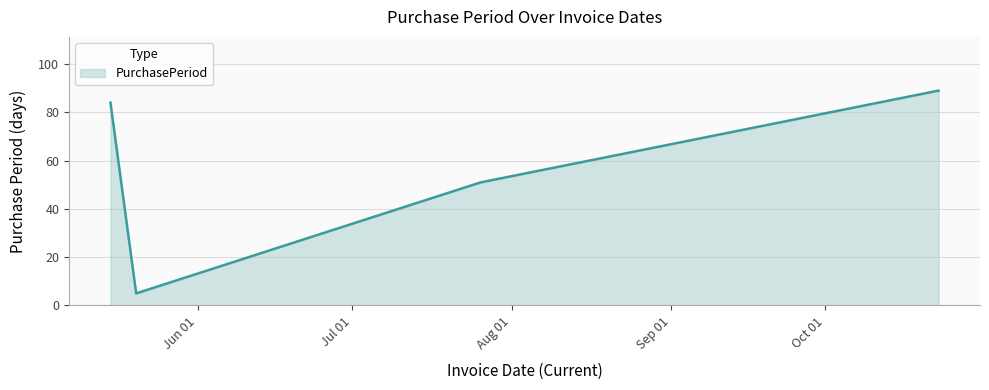

Count the number of data series in this chart.

1